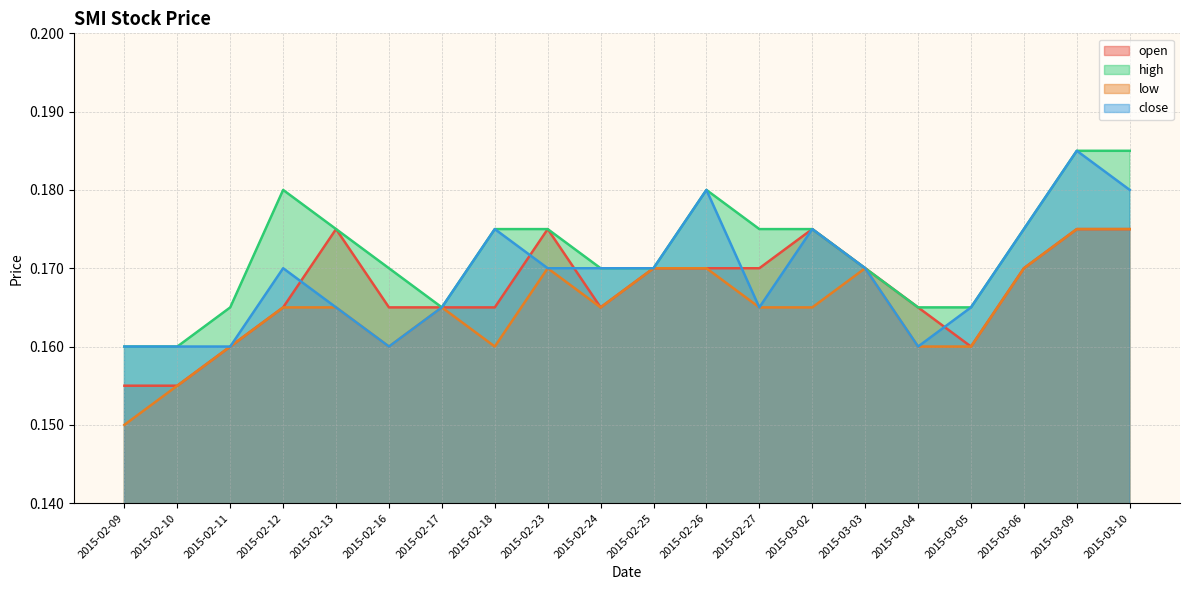

List the series in order of their overall mean, highest first.

high, close, open, low